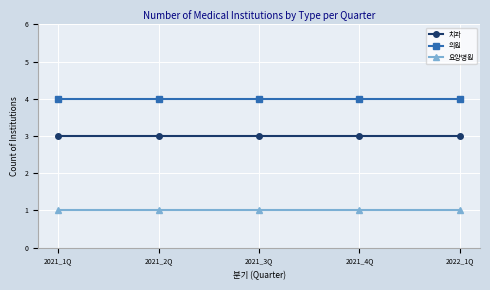

At how many categories does at least one series exceed 2?

5